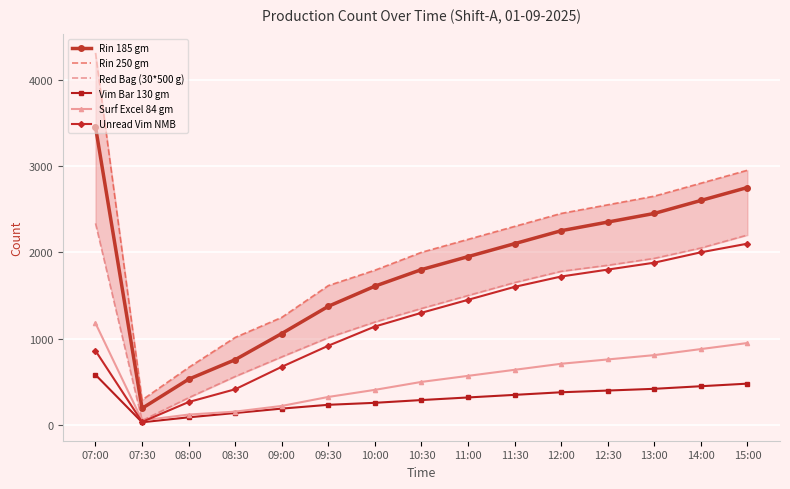

At which label does Unread Vim NMB first exceed 1300?

11:00